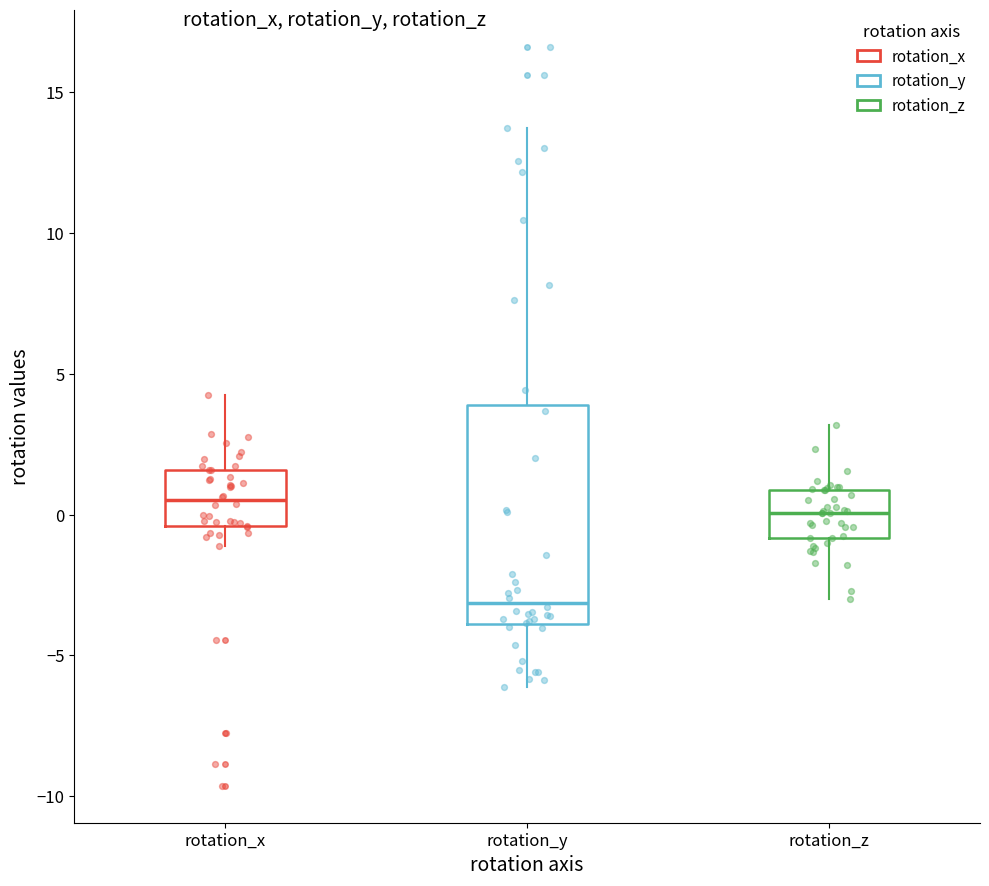

Reading left to right, transcribe this box plot: for each box, give where its median line is, the range the box spans, and where its two whiskers end, as read against the y-axis. The values are not printed on the chart, so give them approximately, as read against the axis.

rotation_x: median 0.5, box -0.5 to 1.5, whiskers -1.0 to 4.0
rotation_y: median -3.0, box -4.0 to 4.0, whiskers -6.0 to 13.5
rotation_z: median 0.0, box -1.0 to 1.0, whiskers -3.0 to 3.0